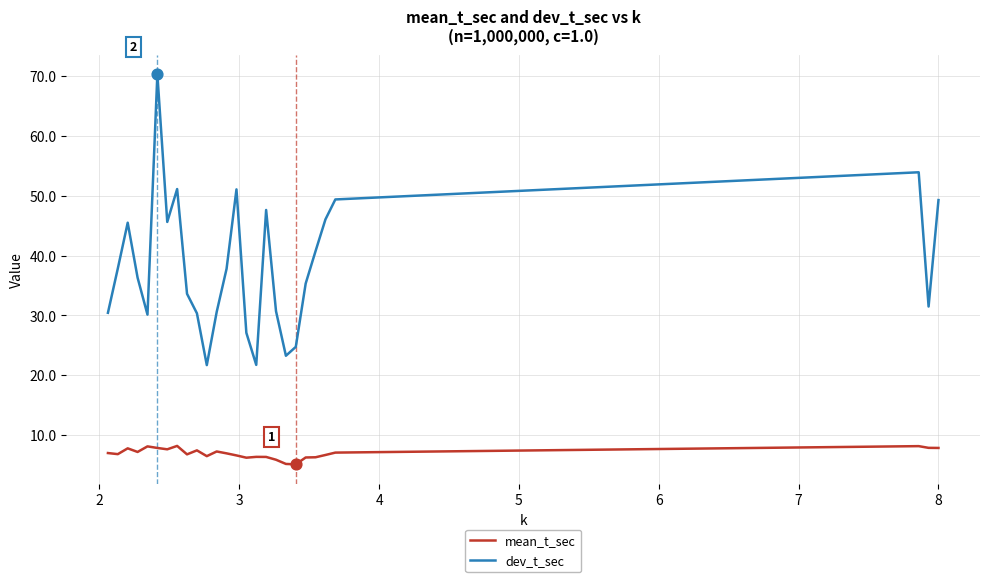

What are all the series names shown in the legend?

mean_t_sec, dev_t_sec